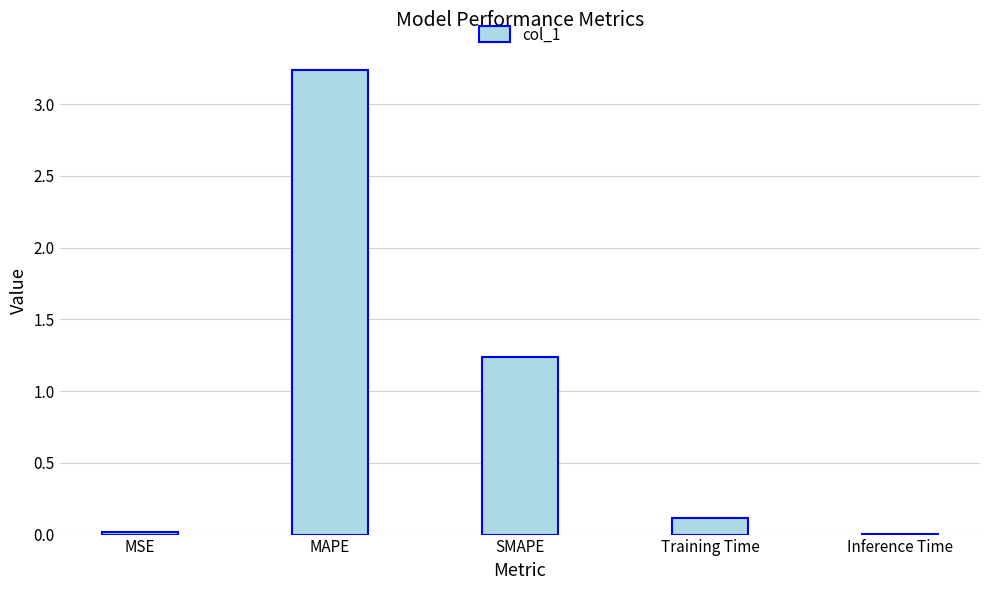

Which has a higher value, Inference Time or SMAPE?

SMAPE